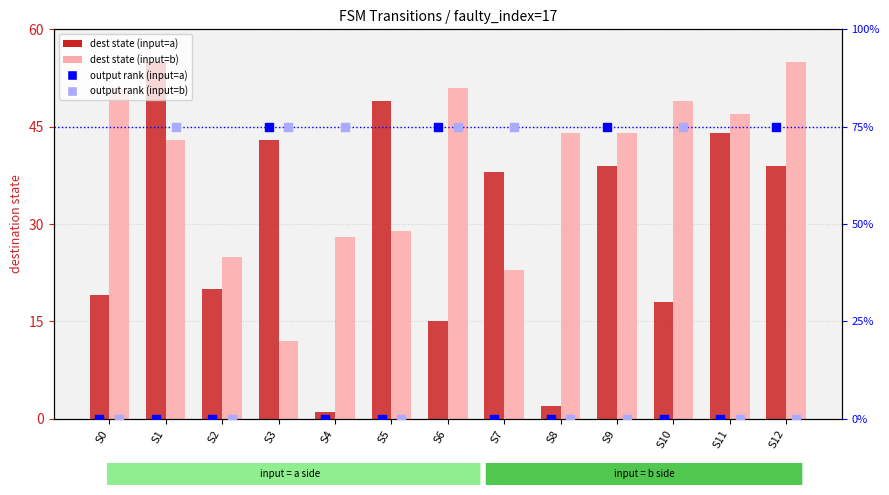

What are all the series names shown in the legend?

dest state (input=a), dest state (input=b), output rank (input=a), output rank (input=b)